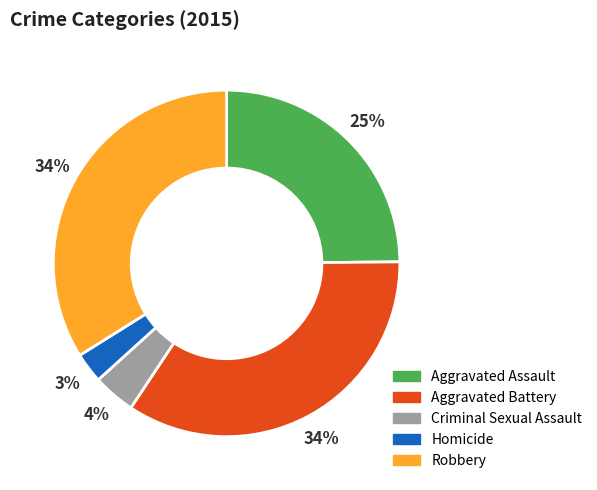

Which slice is the smallest?

Homicide